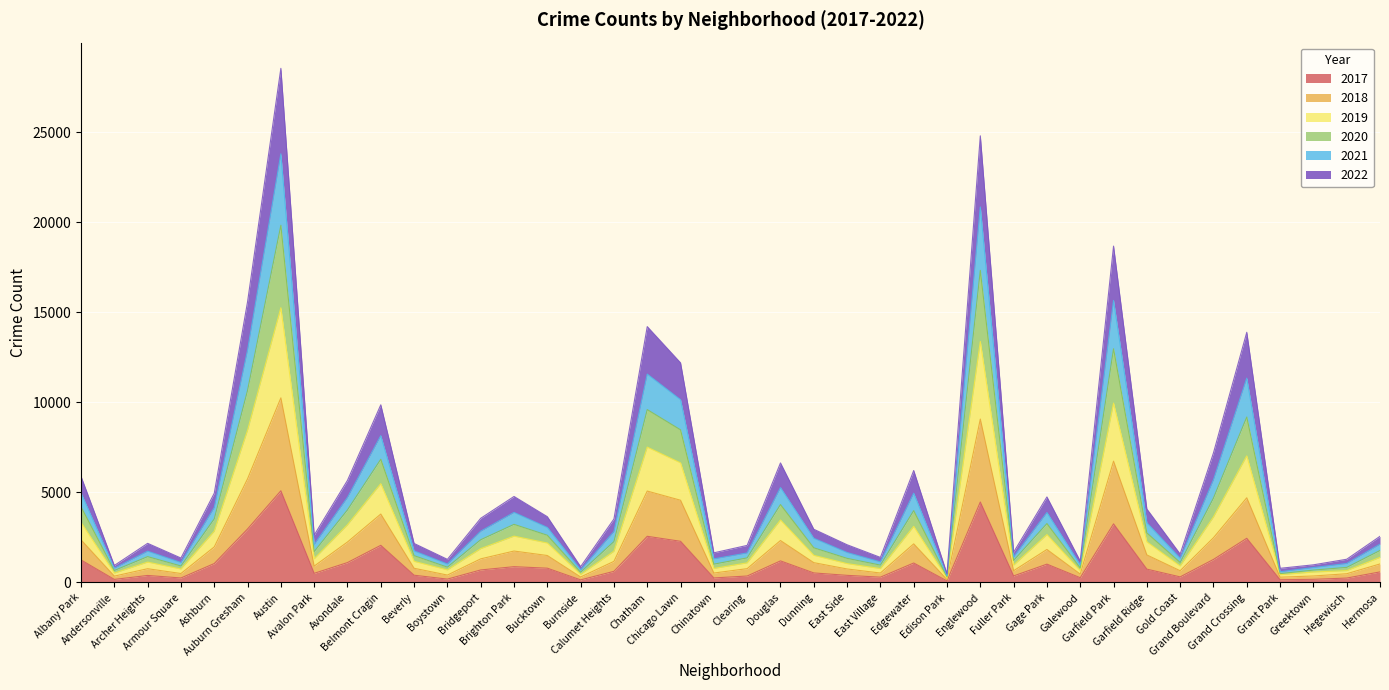

List the labels in order of 2017 value, largest first.

Austin, Englewood, Garfield Park, Auburn Gresham, Chatham, Grand Crossing, Chicago Lawn, Belmont Cragin, Grand Boulevard, Albany Park, Douglas, Avondale, Edgewater, Ashburn, Gage Park, Brighton Park, Bucktown, Garfield Ridge, Bridgeport, Calumet Heights, Hermosa, Dunning, Avalon Park, Beverly, East Side, Archer Heights, Fuller Park, Clearing, Gold Coast, East Village, Galewood, Chinatown, Armour Square, Hegewisch, Boystown, Greektown, Andersonville, Grant Park, Burnside, Edison Park